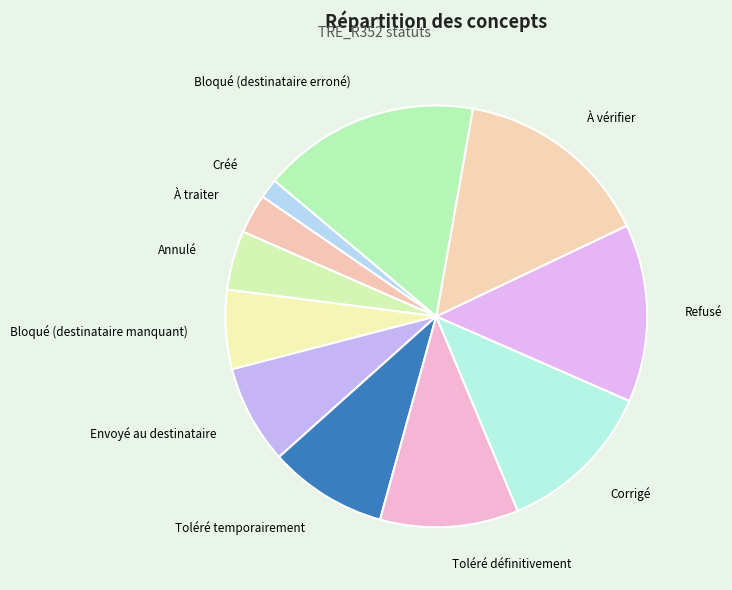

Rank the categories by value from highest to lowest.

Bloqué (destinataire erroné), À vérifier, Refusé, Corrigé, Toléré définitivement, Toléré temporairement, Envoyé au destinataire, Bloqué (destinataire manquant), Annulé, À traiter, Créé